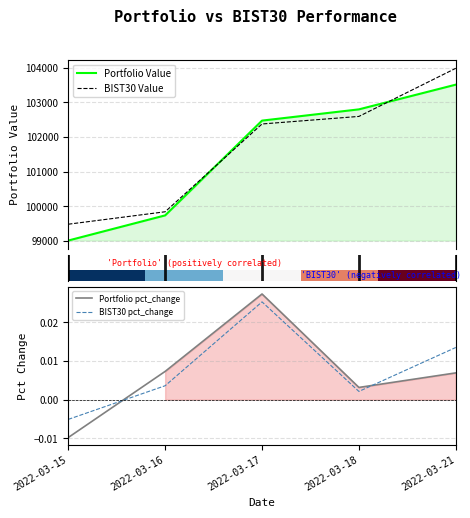

What is the total value across all series at 2022-03-18?

205393.5